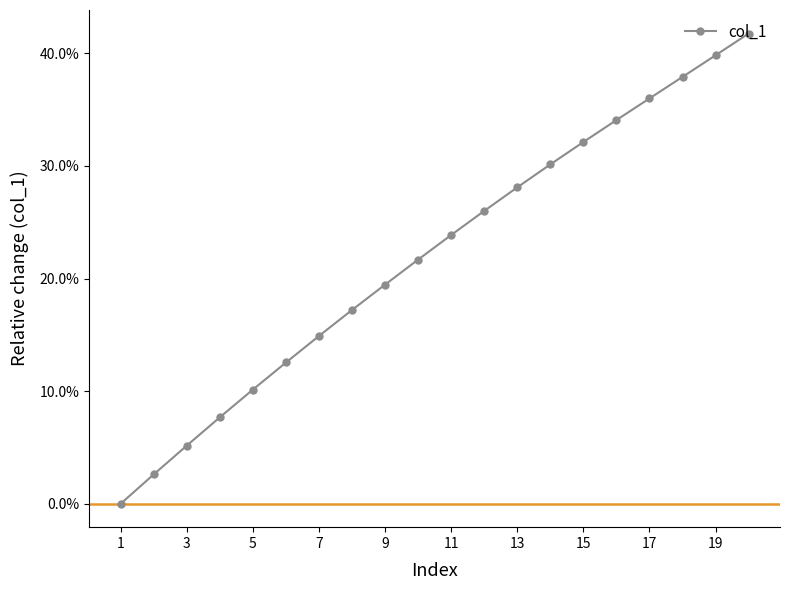

Reading left to right, transcribe all the data shown in this chart.

0.0	0.0	0.1	0.1	0.1	0.1	0.1	0.2	0.2	0.2	0.2	0.3	0.3	0.3	0.3	0.3	0.4	0.4	0.4	0.4